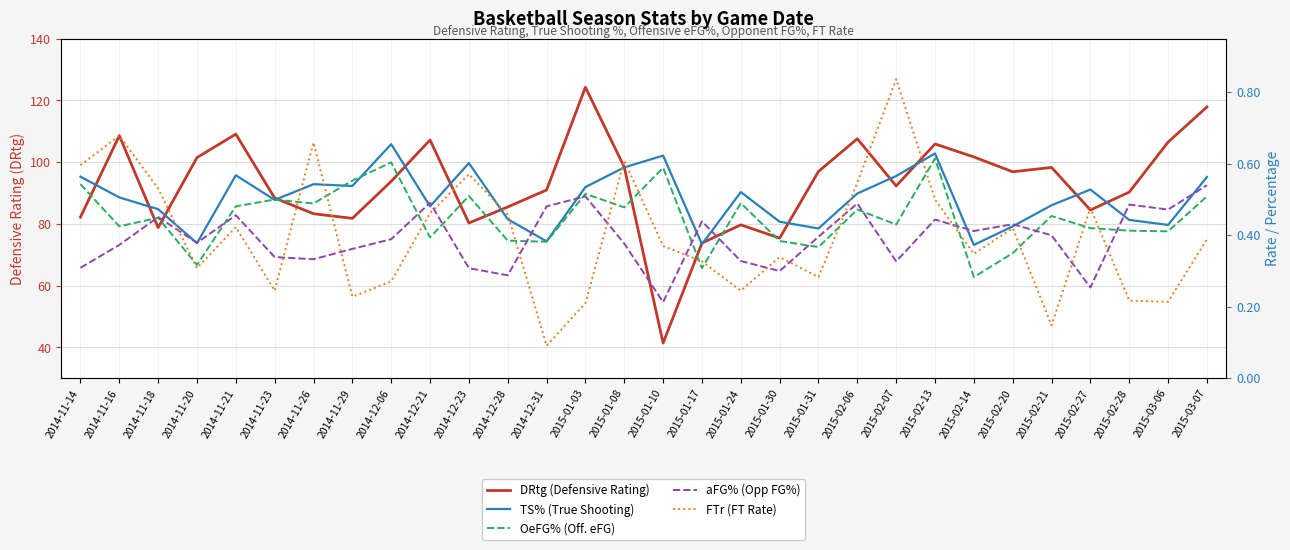

What are all the series names shown in the legend?

DRtg (Defensive Rating), TS% (True Shooting), OeFG% (Off. eFG), aFG% (Opp FG%), FTr (FT Rate)